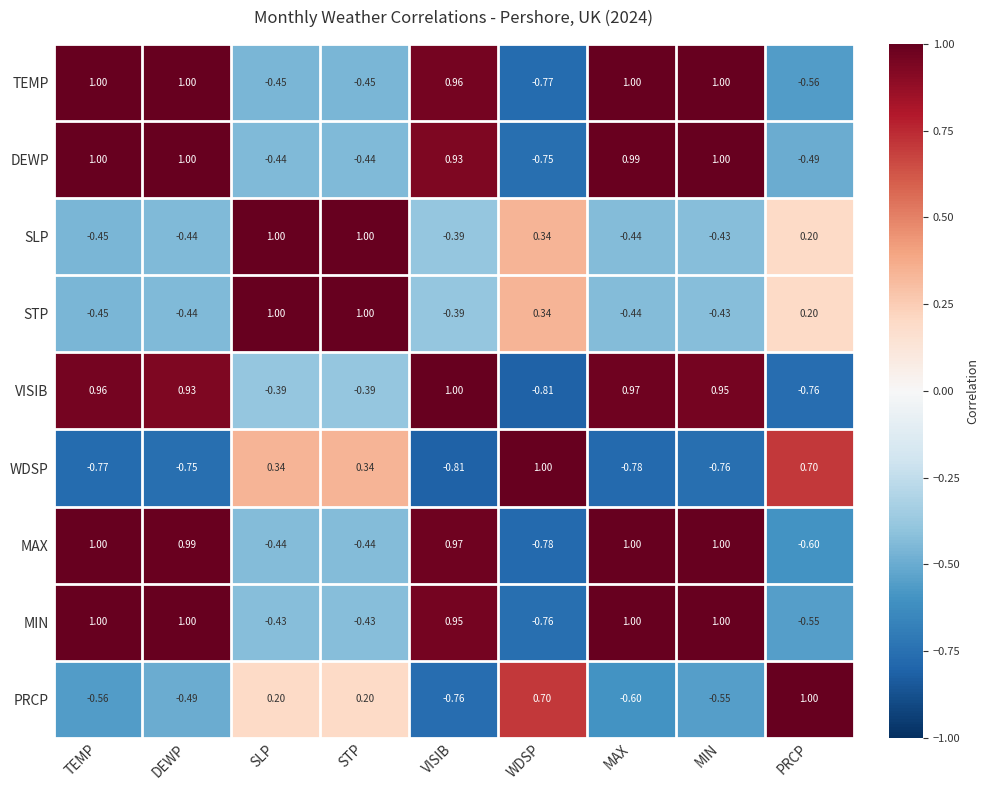

Which series has the largest total across all categories?

DEWP